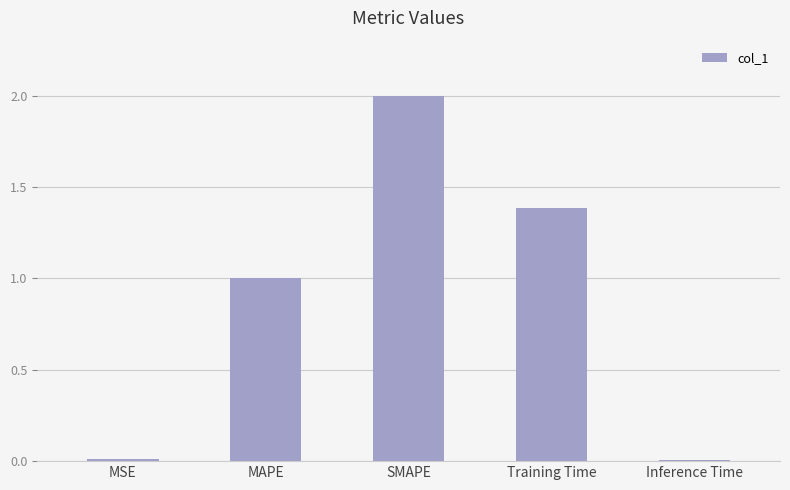

The chart shows a value of 0.2 at MAPE. True or false?

False